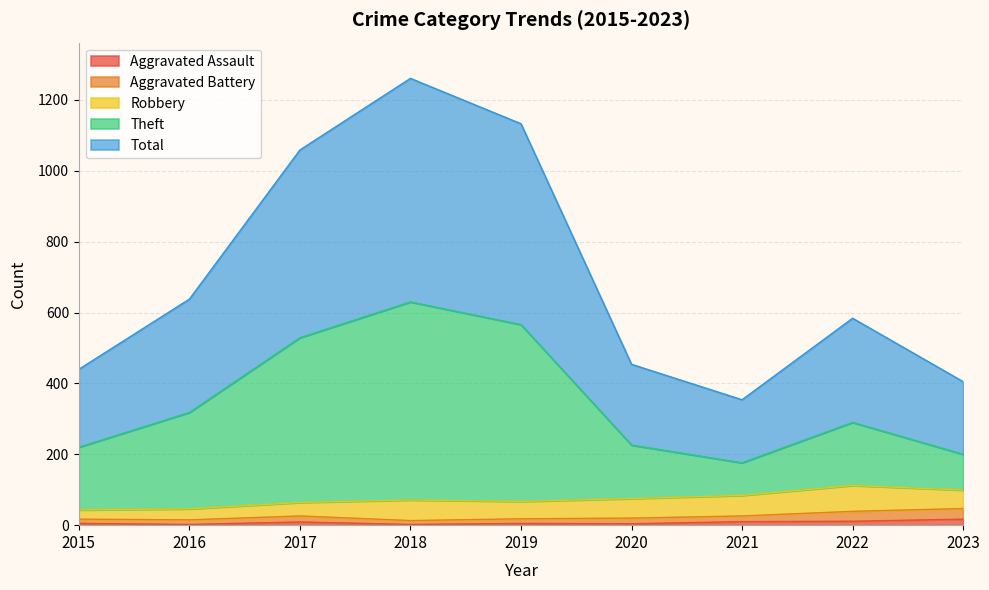

Where is the first local minimum for Theft?

2021